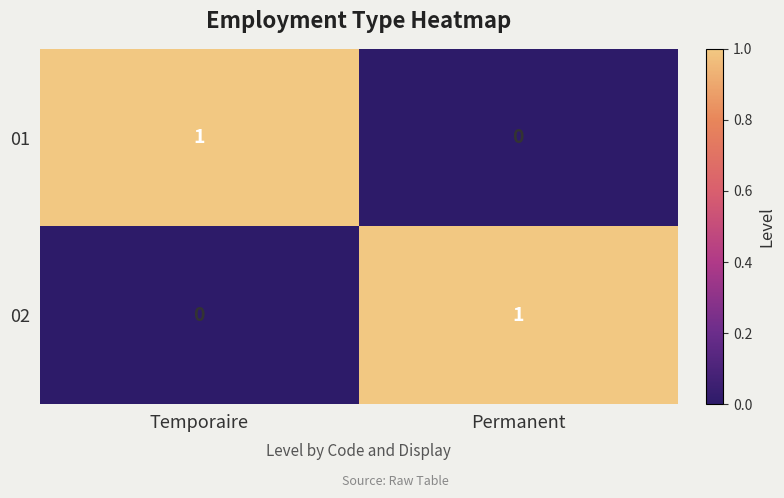

Where is 01 nearest to the value 0?

Permanent